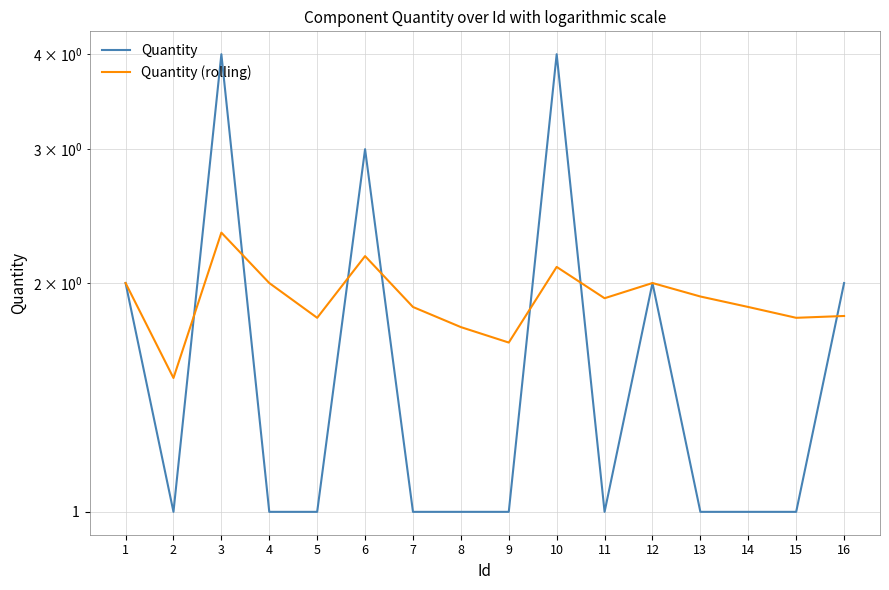

What is the sum of all Quantity (rolling) values?

30.5